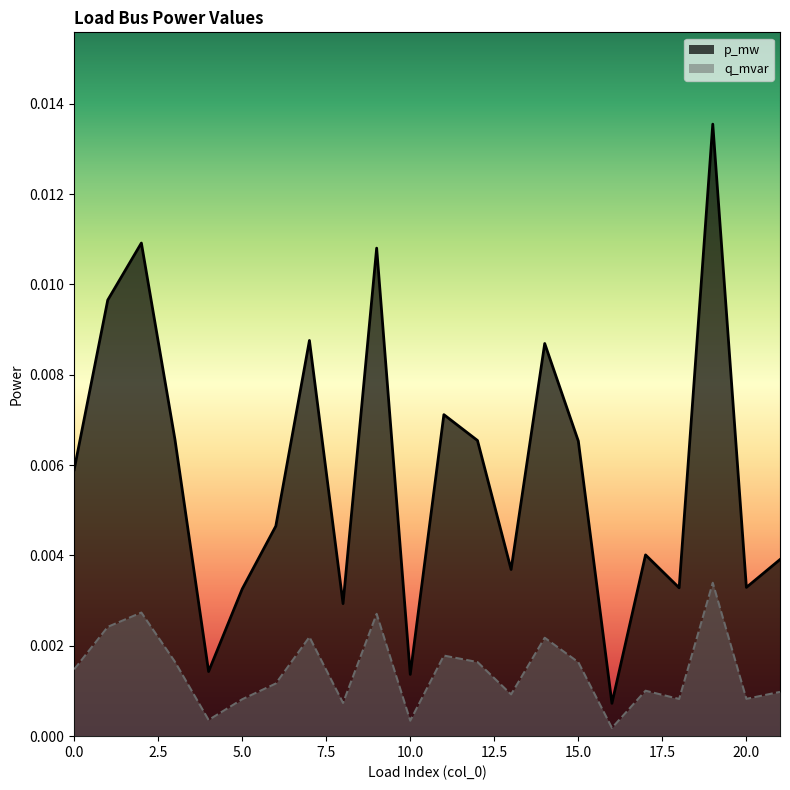

Which series has the largest range (max minus min)?

p_mw